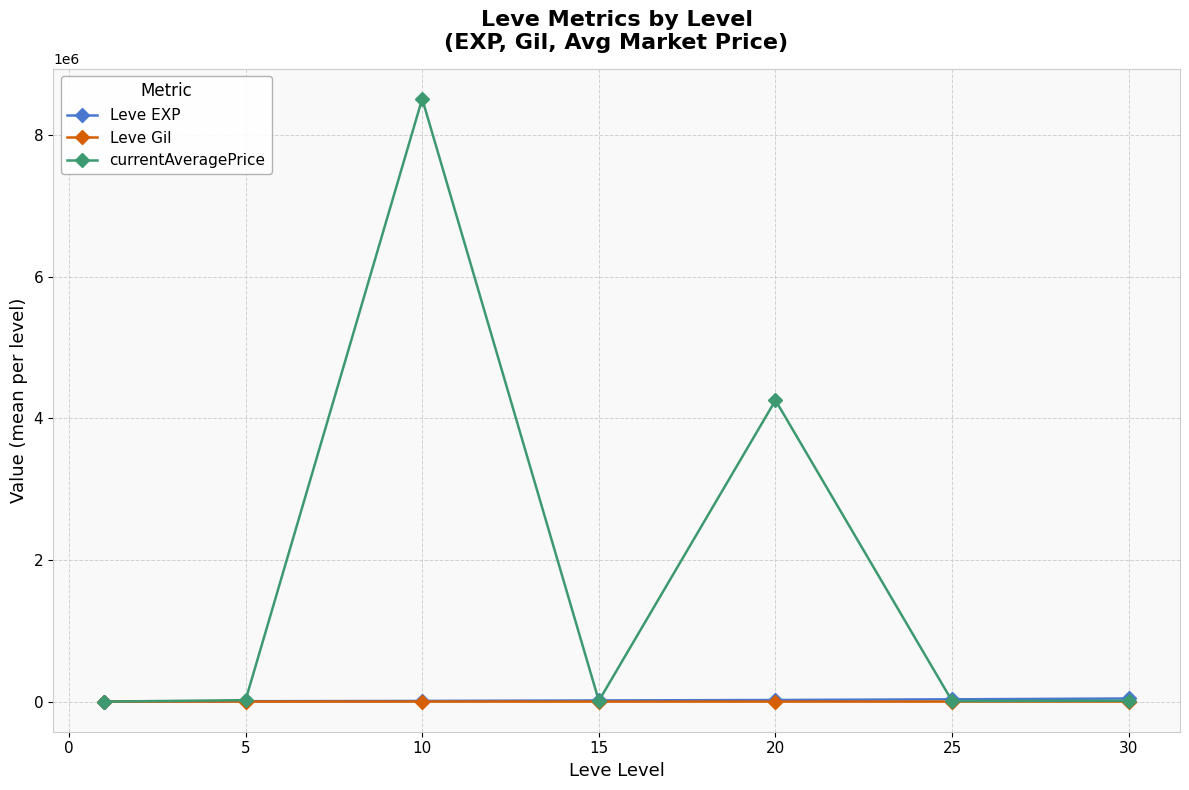

What is the value of the currentAveragePrice point at the 5th from the left?

4253847.4